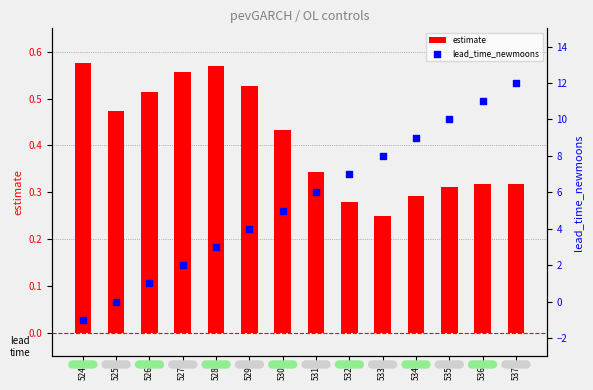

At how many categories does at least one series exceed 4?

8